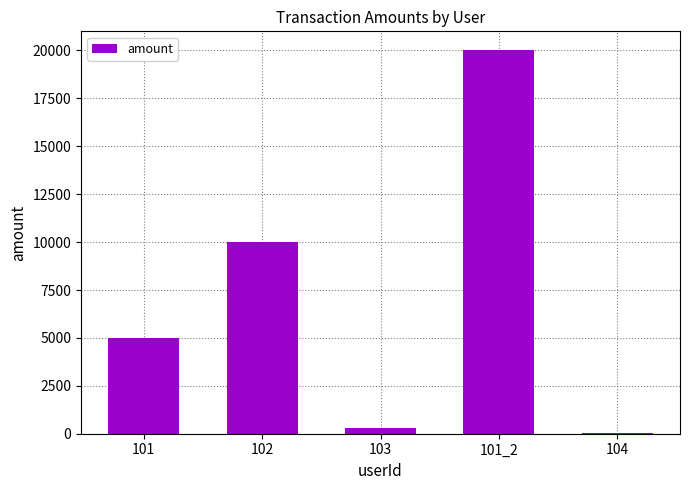

Which category has the highest value across all series?

101_2